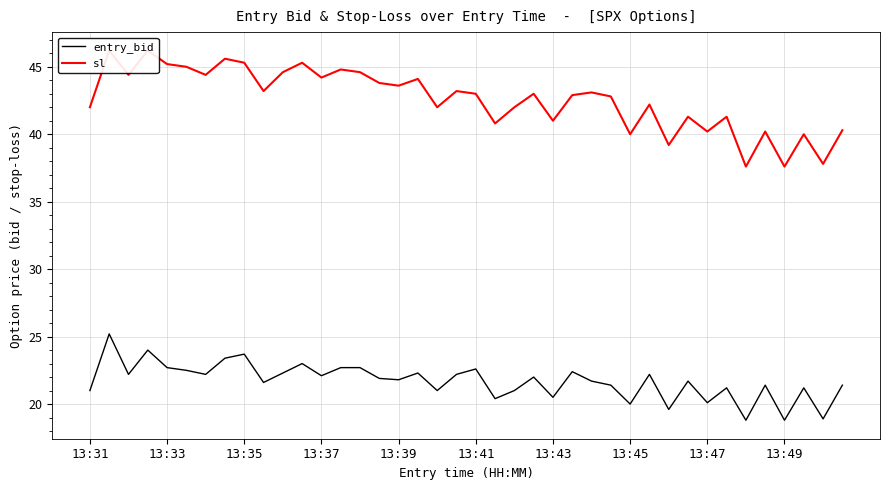

What is the smallest value displayed?

18.8